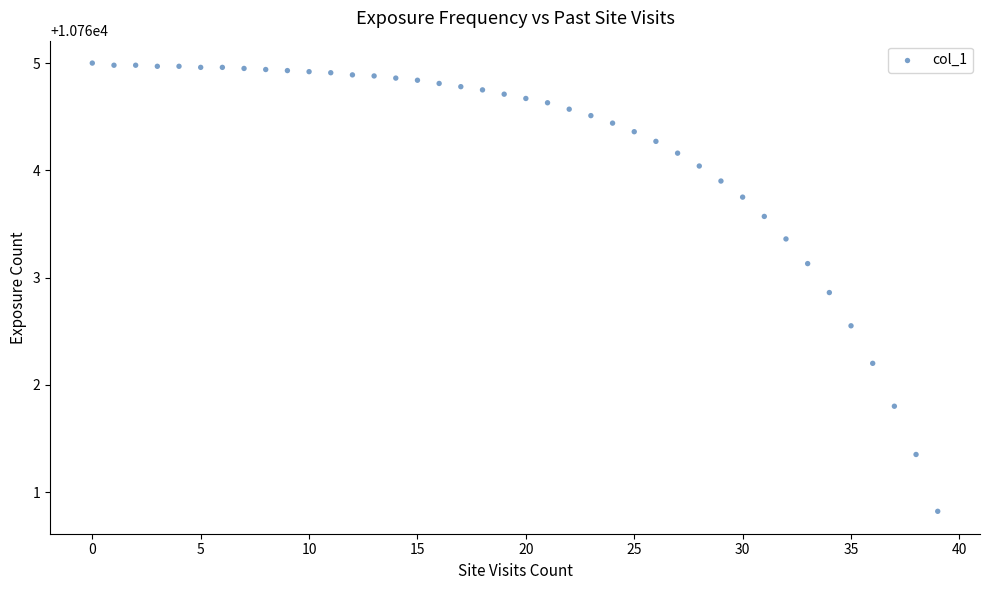

What is the range of Y values (max minus min)?

4.2